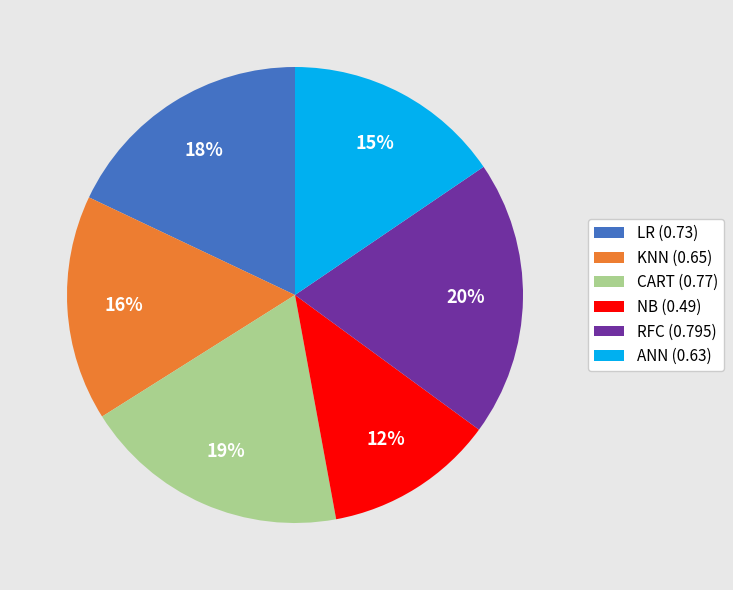

Combined, do LR and NB account for over 50%?

No